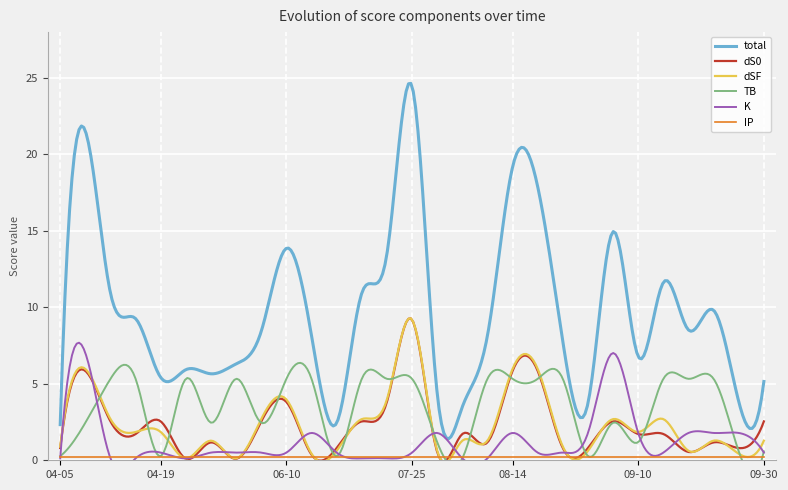

At how many categories does at least one series exceed 7?

17